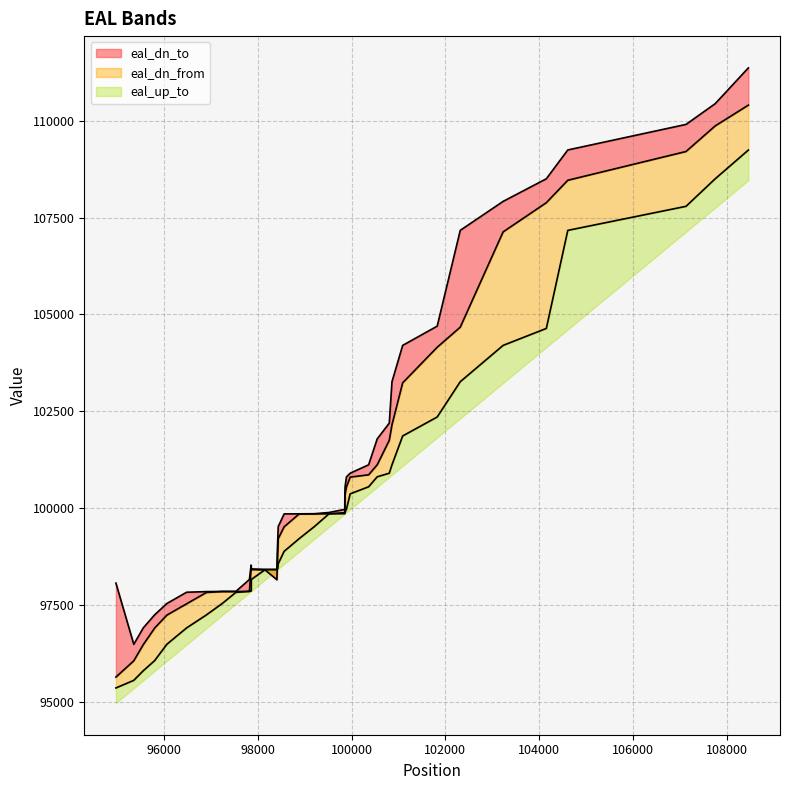

True or false: eal_dn_from and eal_dn_to intersect in this chart.

False